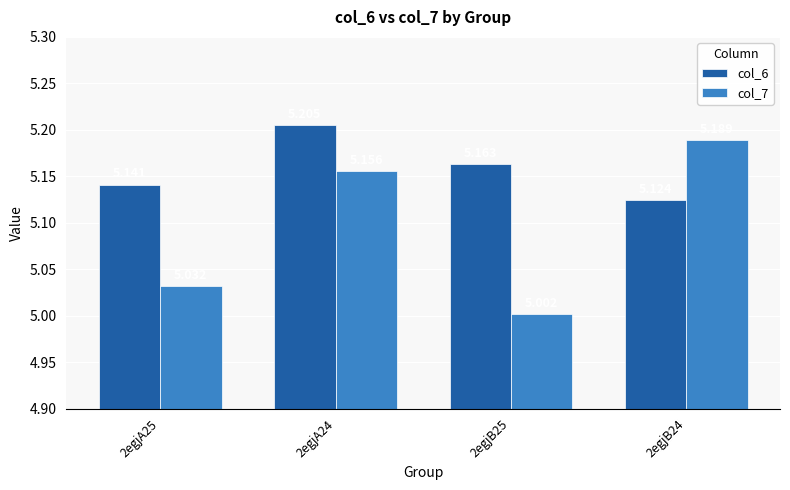

What are all the series names shown in the legend?

col_6, col_7